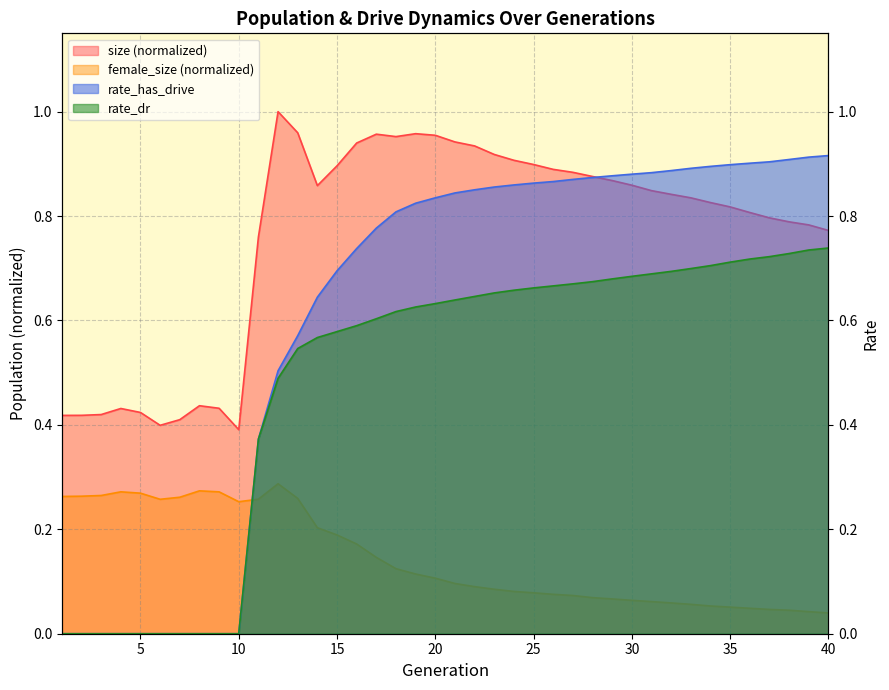

What is the average value of the rate_dr series?

0.5